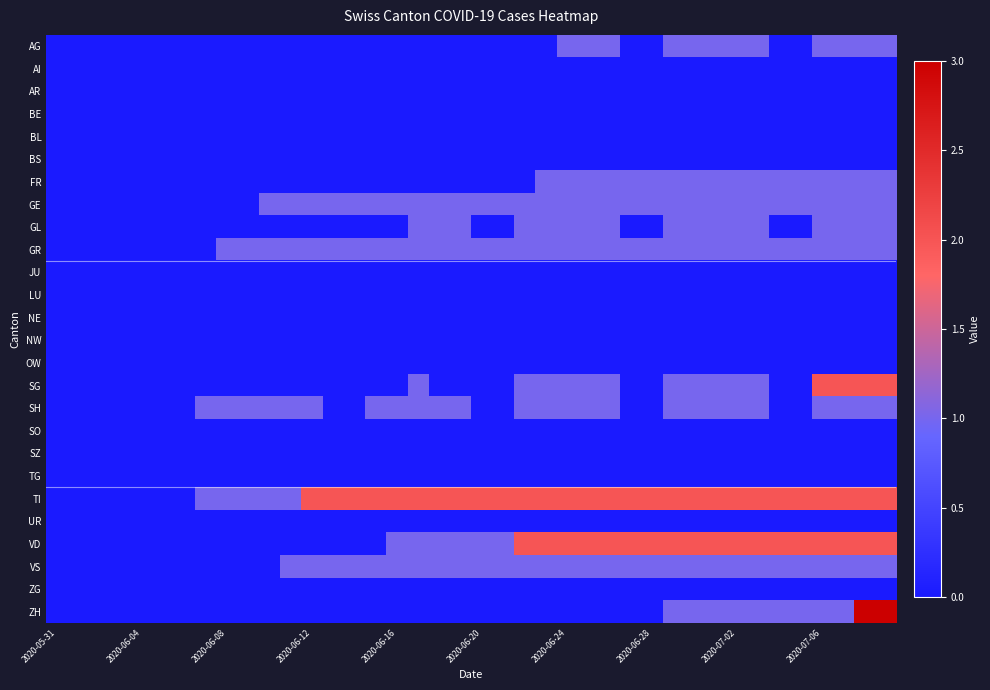

At how many categories does at least one series exceed 0?

33